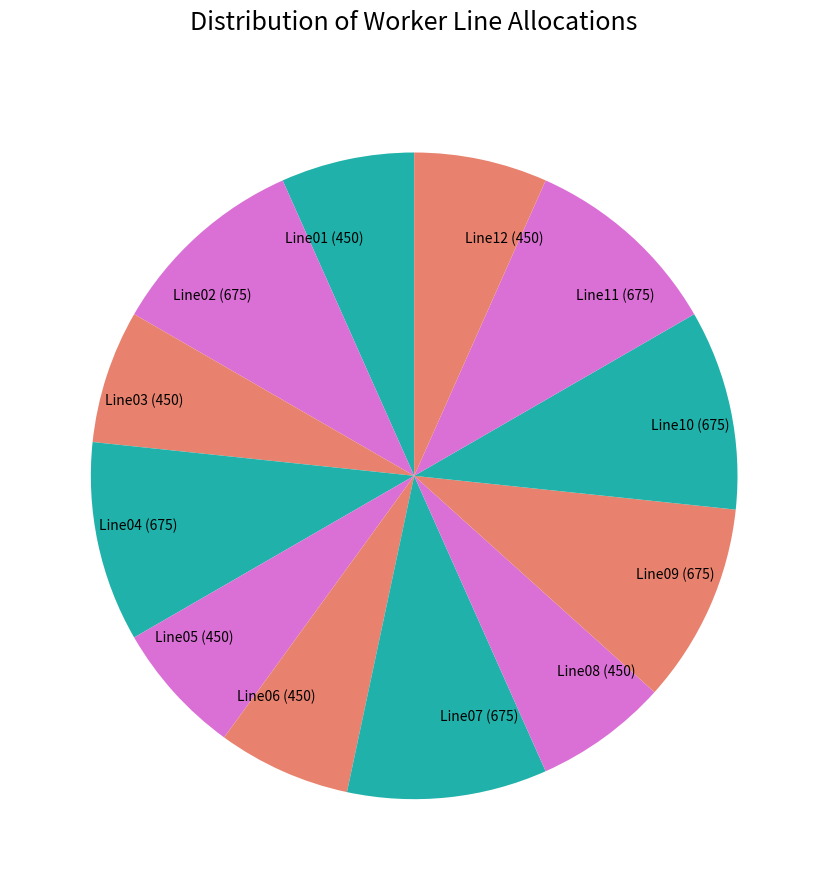

Is the sum of Line01 (450) and Line08 (450) greater than half?

No